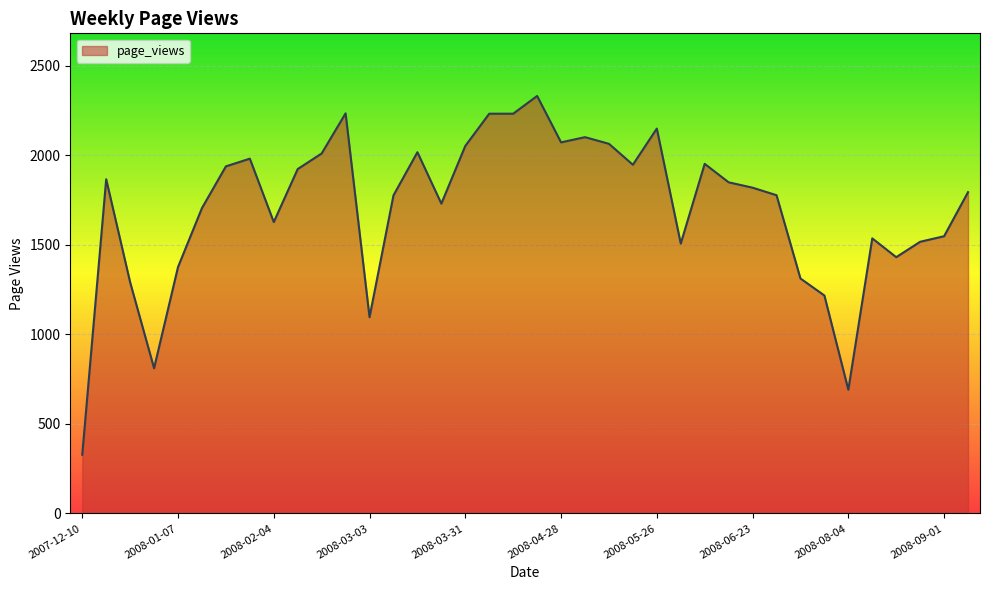

What is the sum of all values?

64839